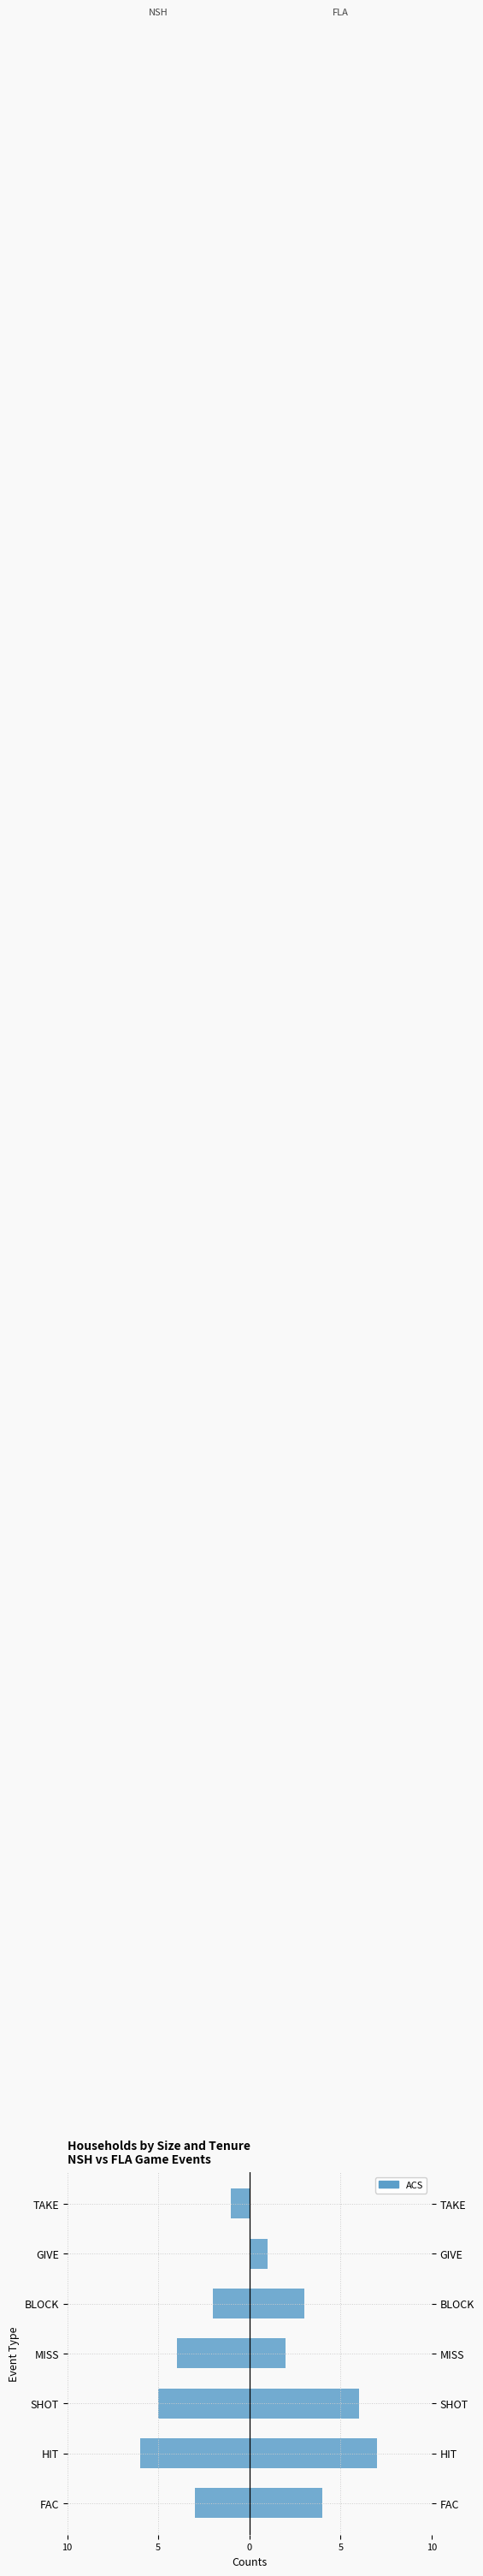

Reading left to right, extract all data points from this chart.

-3	-6	-5	-4	-2	0	-1